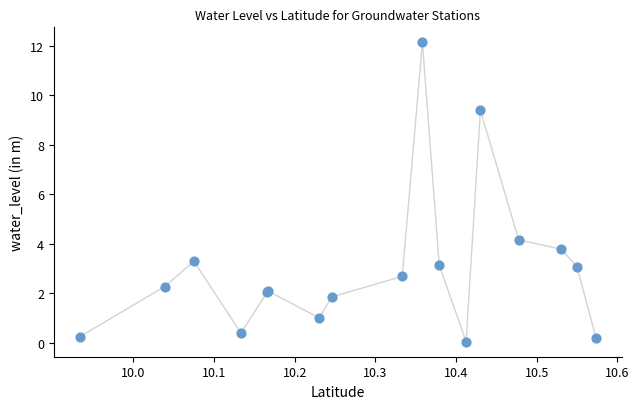

What Y value in the scatter plot is closest to 6?

4.2